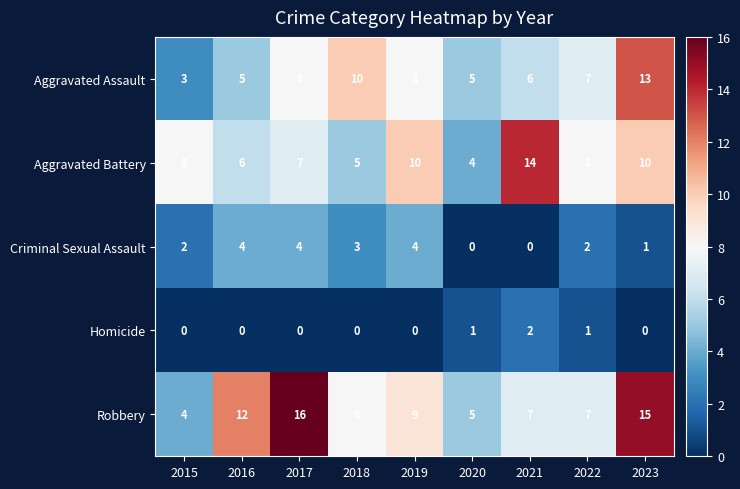

Which label corresponds to the largest value in the chart?

2017